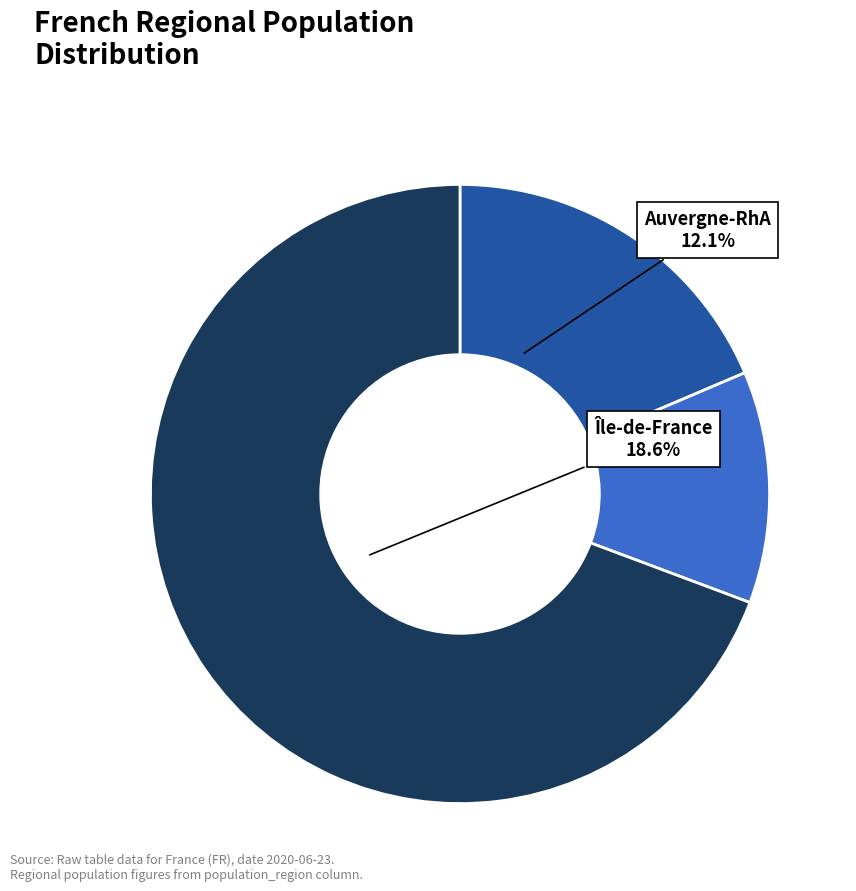

Is there a majority slice in this chart?

Yes